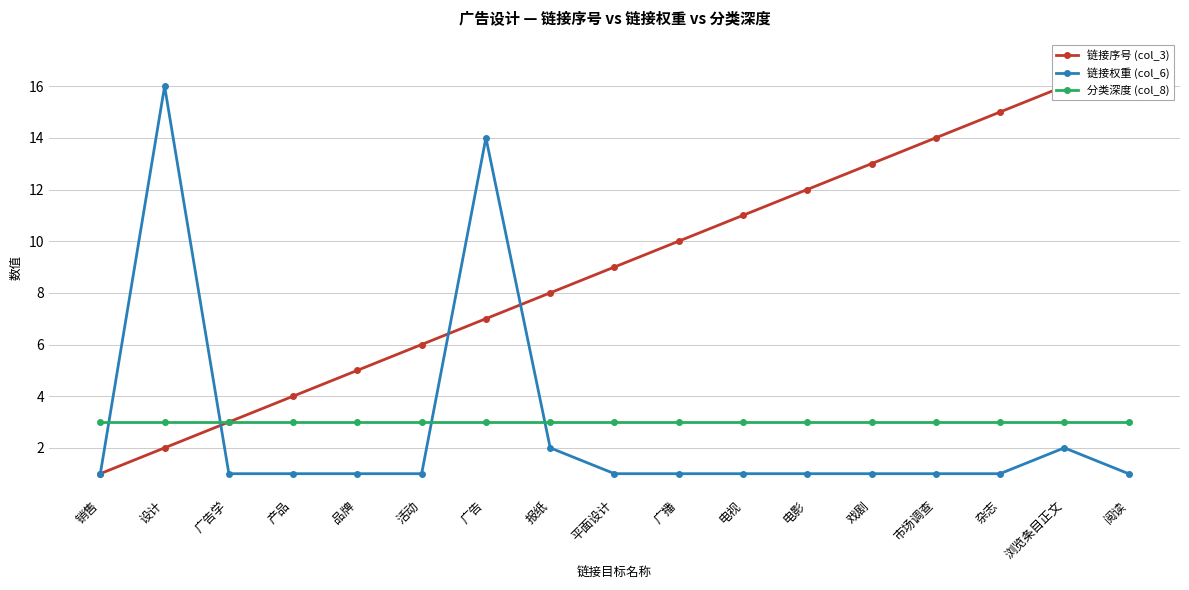

What is the maximum value for 分类深度 (col_8)?

3